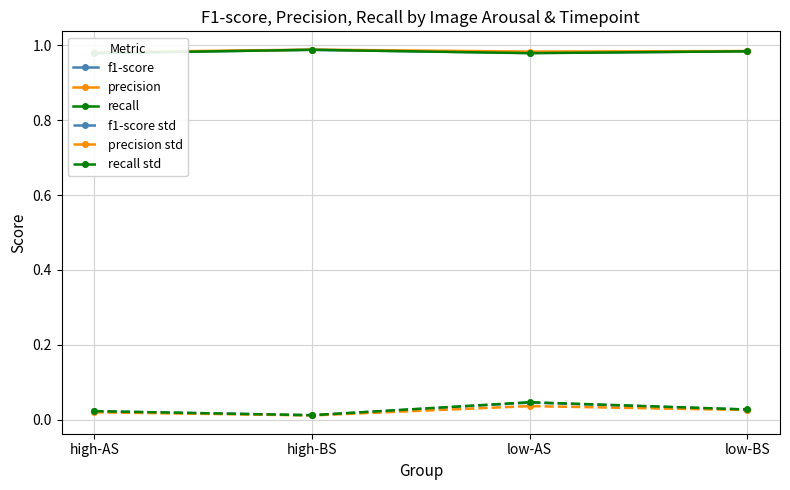

Reading left to right, extract all data points from this chart.

f1-score: high-AS=1.0	high-BS=1.0	low-AS=1.0	low-BS=1.0
precision: high-AS=1.0	high-BS=1.0	low-AS=1.0	low-BS=1.0
recall: high-AS=1.0	high-BS=1.0	low-AS=1.0	low-BS=1.0
f1-score std: high-AS=0.0	high-BS=0.0	low-AS=0.0	low-BS=0.0
precision std: high-AS=0.0	high-BS=0.0	low-AS=0.0	low-BS=0.0
recall std: high-AS=0.0	high-BS=0.0	low-AS=0.0	low-BS=0.0